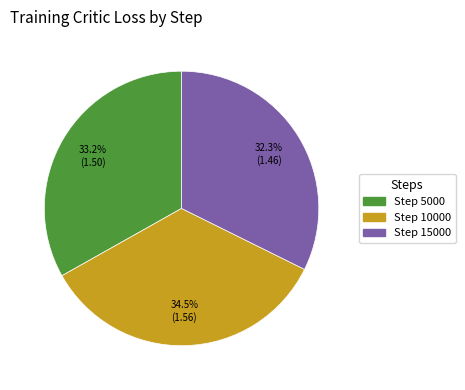

To the nearest percent, what percentage of the pie is Step 15000?

32%